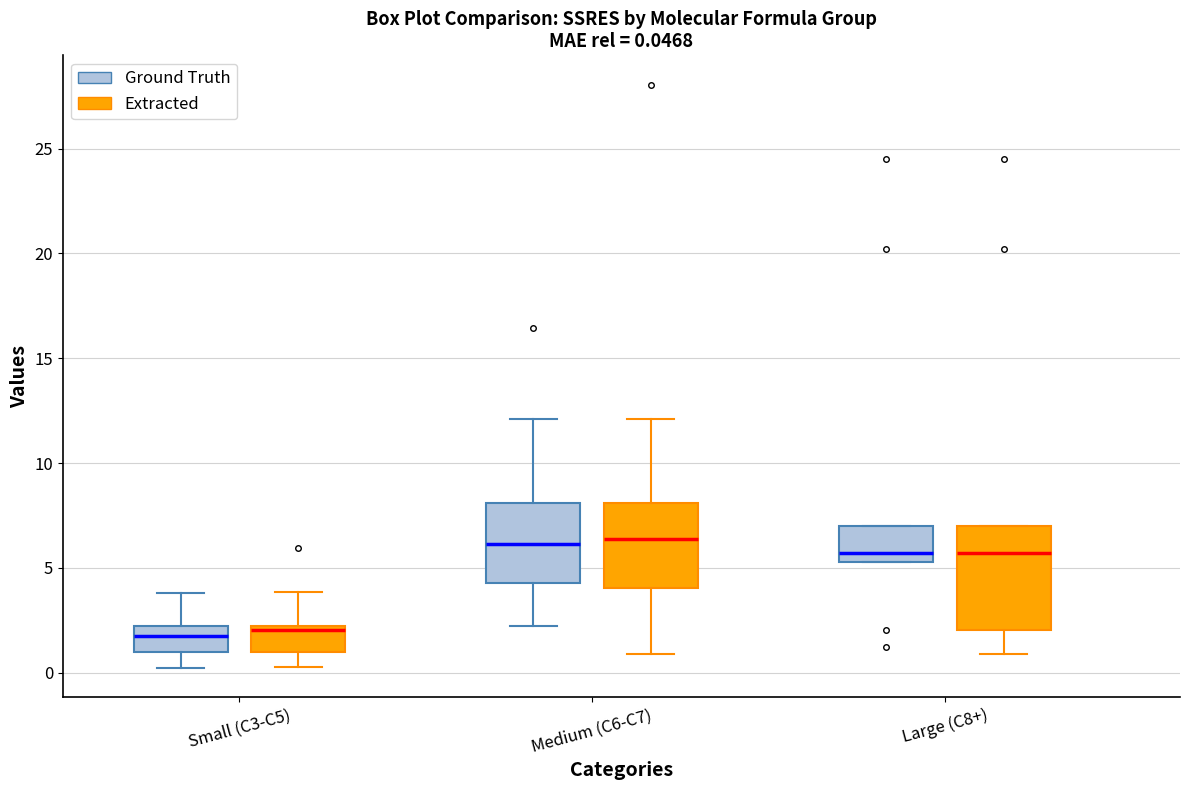

Which box is the tallest, from its lower edge to its upper edge?

Large (C8+) (Extracted)